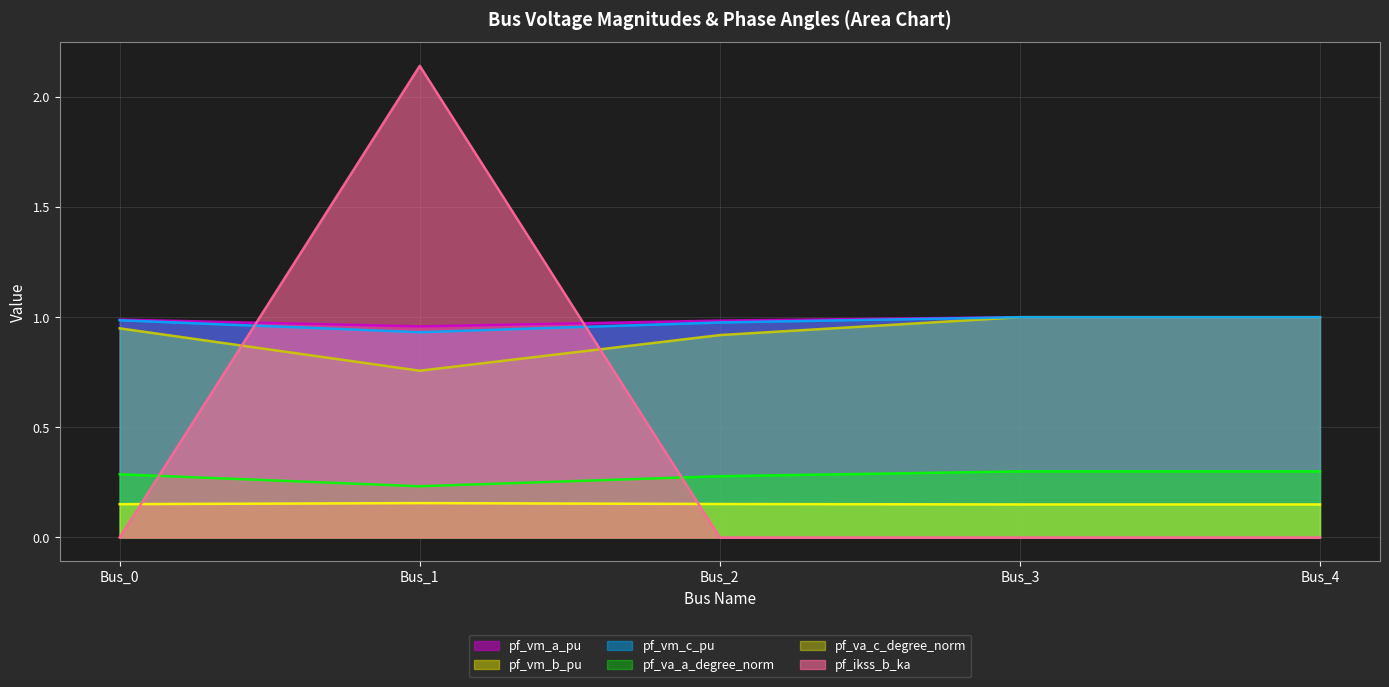

Reading left to right, extract all data points from this chart.

pf_vm_a_pu: Bus_0=1.0	Bus_1=1.0	Bus_2=1.0	Bus_3=1.0	Bus_4=1.0
pf_vm_b_pu: Bus_0=0.9	Bus_1=0.8	Bus_2=0.9	Bus_3=1.0	Bus_4=1.0
pf_vm_c_pu: Bus_0=1.0	Bus_1=0.9	Bus_2=1.0	Bus_3=1.0	Bus_4=1.0
pf_va_a_degree_norm: Bus_0=0.3	Bus_1=0.2	Bus_2=0.3	Bus_3=0.3	Bus_4=0.3
pf_va_c_degree_norm: Bus_0=0.2	Bus_1=0.2	Bus_2=0.2	Bus_3=0.1	Bus_4=0.1
pf_ikss_b_ka: Bus_0=0.0	Bus_1=2.1	Bus_2=0.0	Bus_3=0.0	Bus_4=0.0